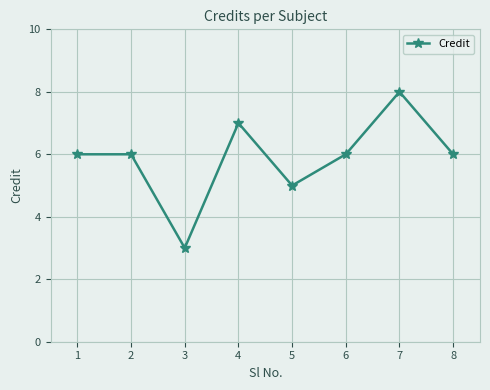

What is the value of the 3rd point from the left?

3